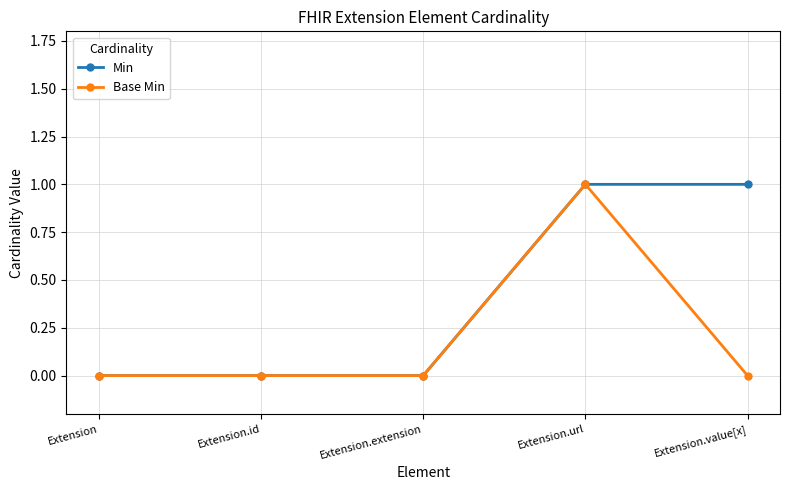

Does the chart display data point markers on the line(s)?

Yes